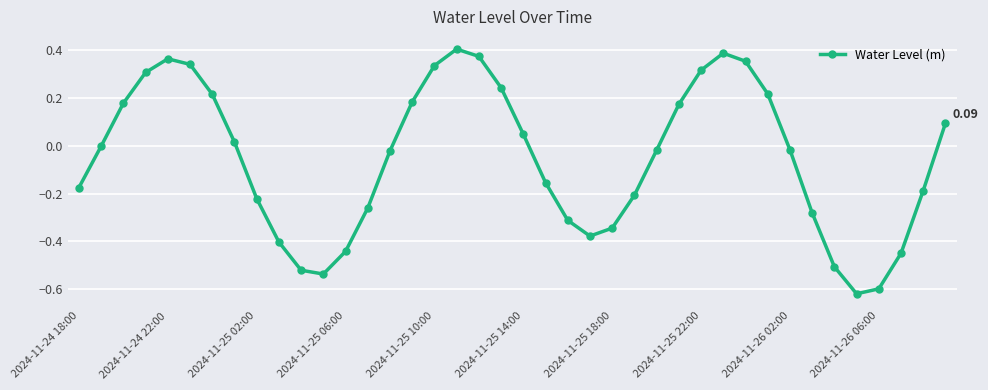

Count the number of categories in the chart.

40